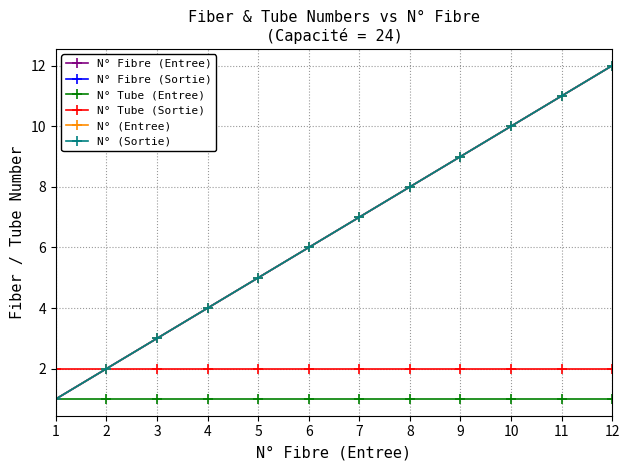

Does the chart have visible grid lines?

Yes